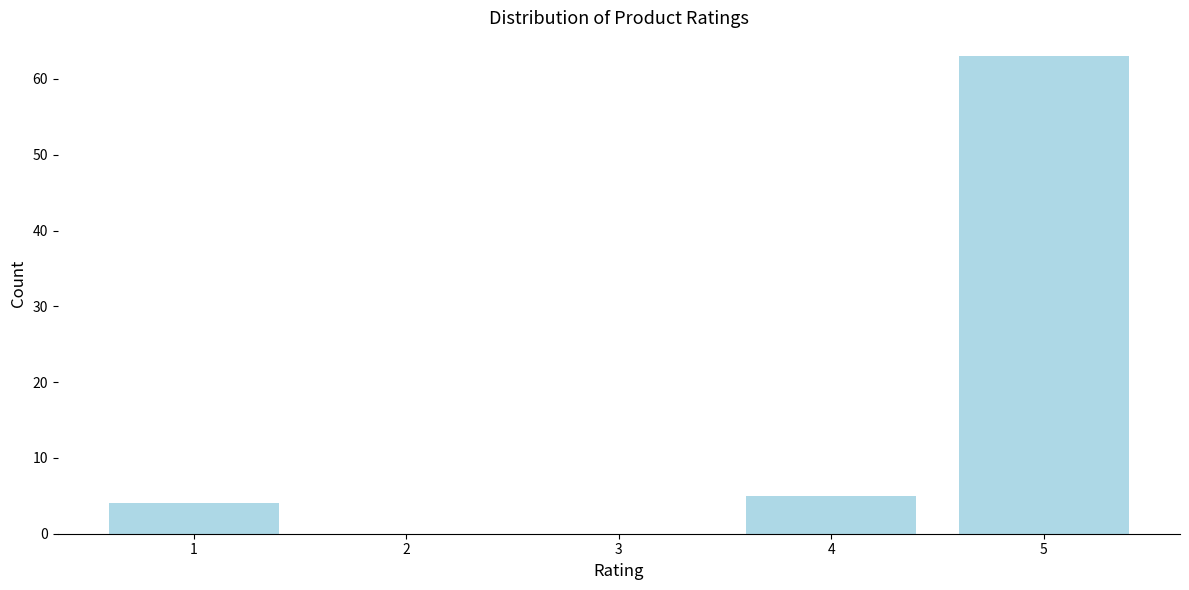

Reading right to left, what are all the values shown in this chart?

5=63	4=5	3=0	2=0	1=4